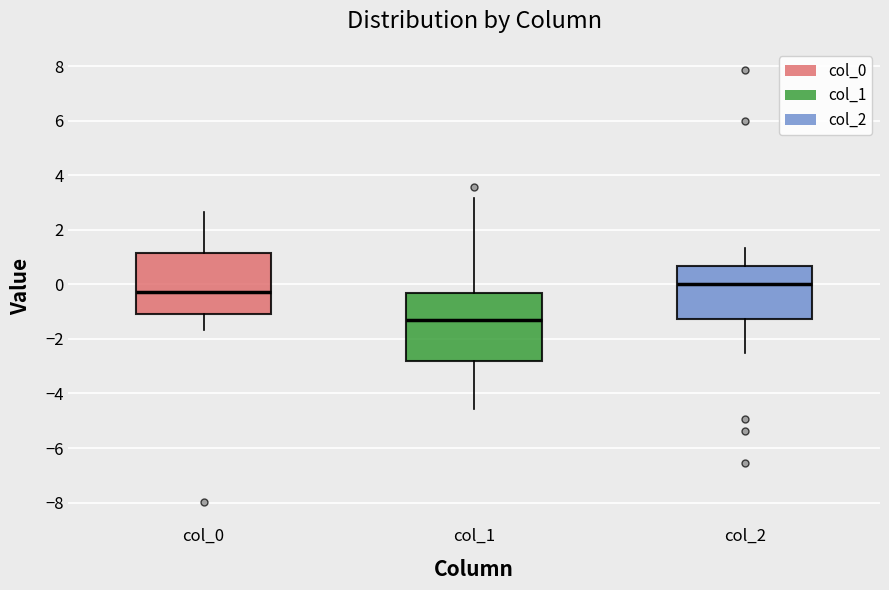

Reading left to right, read every box against the y-axis: the position of its median line, the range the box covers, and the ends of its whiskers. The values are not printed on the chart, so give them approximately, as read against the axis.

col_0: median -0.2, box -1.0 to 1.2, whiskers -1.6 to 2.6
col_1: median -1.4, box -2.8 to -0.4, whiskers -4.6 to 3.2
col_2: median 0.0, box -1.2 to 0.6, whiskers -2.6 to 1.4